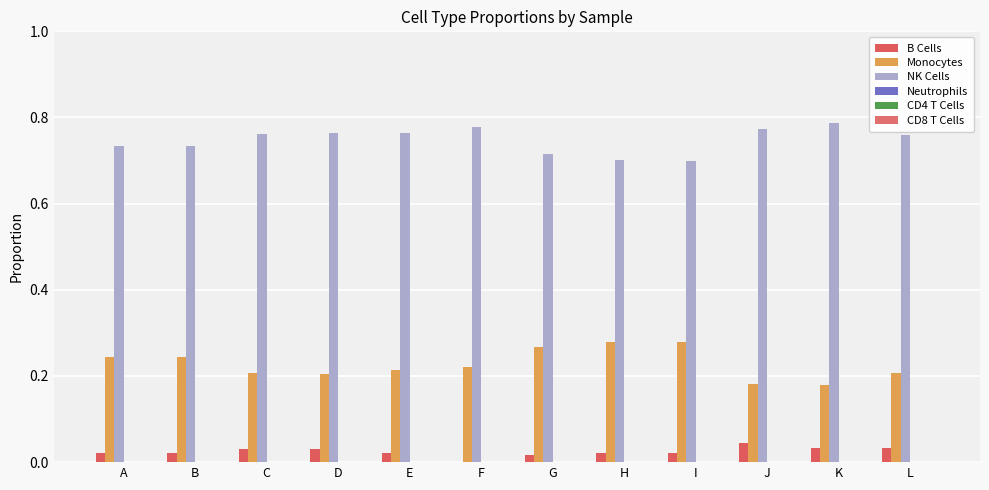

Which category has the highest value across all series?

K